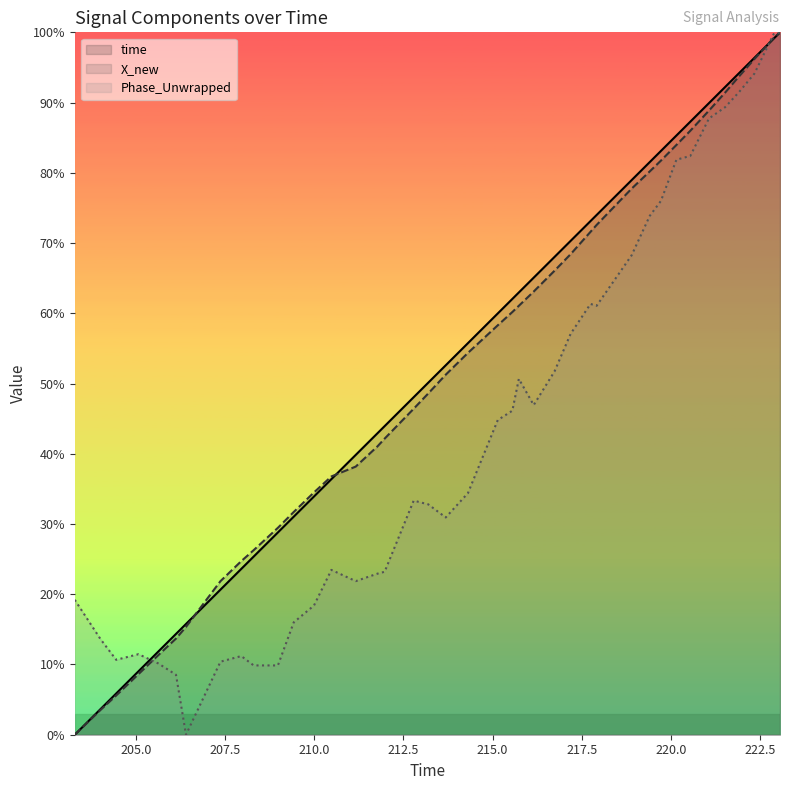

What is the average value of the time series?

52.9